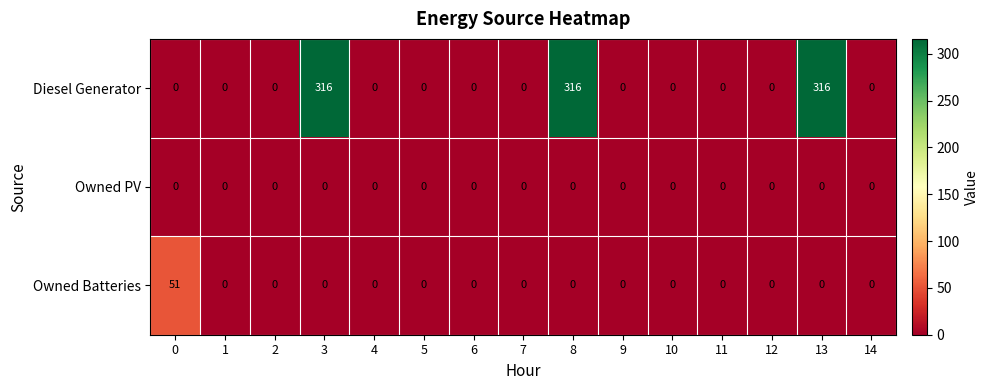

The Owned Batteries series shows 0 at 10. True or false?

True